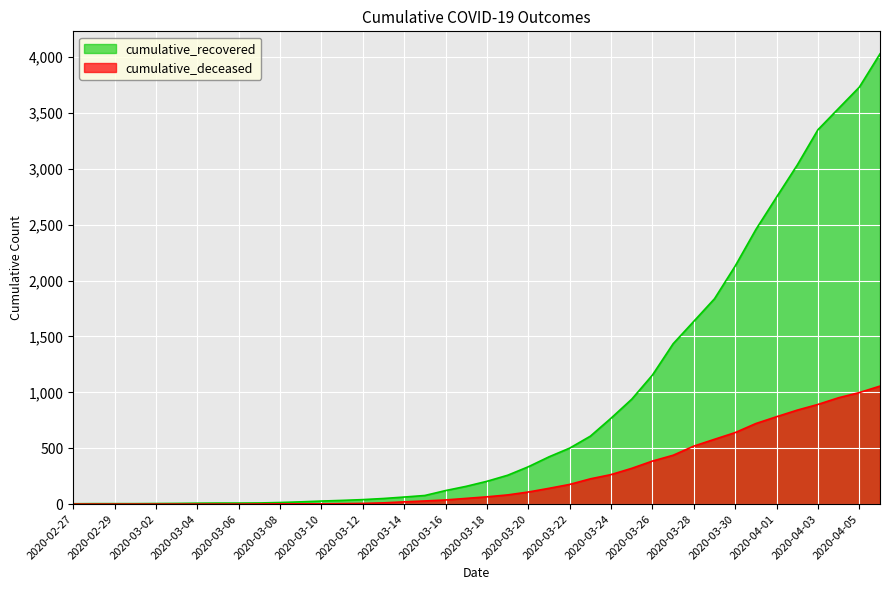

What is the difference between the highest and lowest values at 2020-03-24?

505